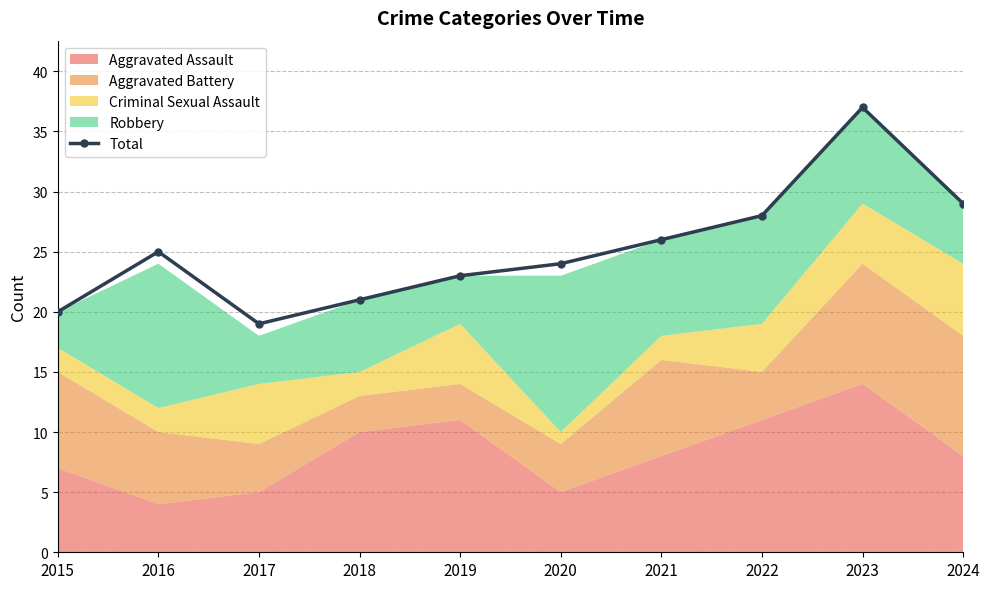

What is the ratio of the value at 2019 to the value at 2020?

1.0